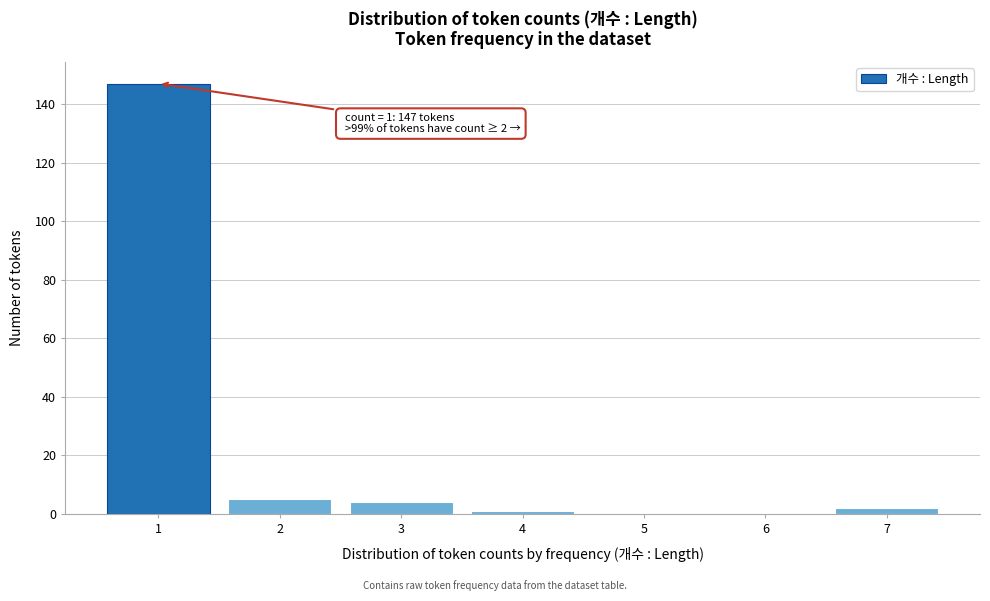

Reading left to right, what are all the values shown in this chart?

1=147	2=5	3=4	4=1	5=0	6=0	7=2